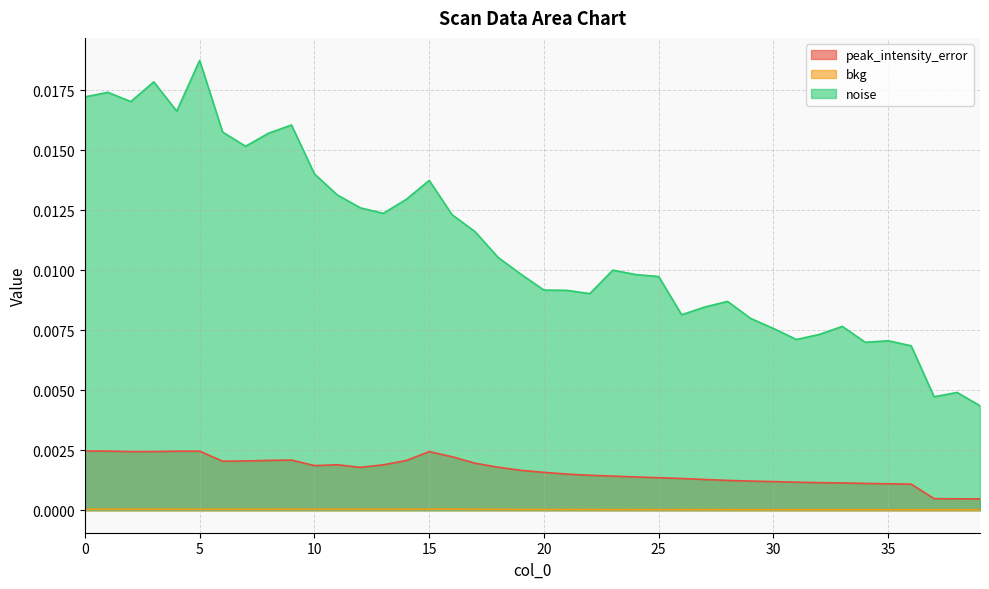

True or false: noise and bkg intersect in this chart.

False